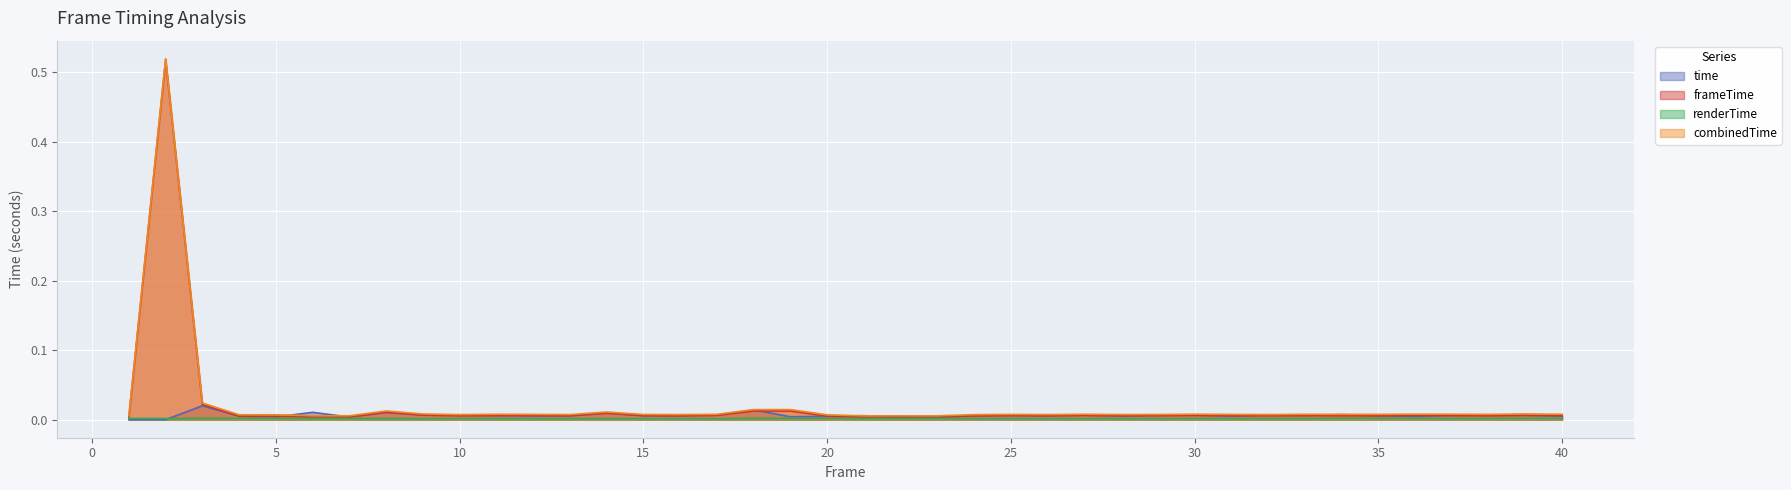

Reading left to right, what are all the values shown in this chart?

time: 0.0	0.0	0.0	0.0	0.0	0.0	0.0	0.0	0.0	0.0	0.0	0.0	0.0	0.0	0.0	0.0	0.0	0.0	0.0	0.0	0.0	0.0	0.0	0.0	0.0	0.0	0.0	0.0	0.0	0.0	0.0	0.0	0.0	0.0	0.0	0.0	0.0	0.0	0.0	0.0
frameTime: 0.0	0.5	0.0	0.0	0.0	0.0	0.0	0.0	0.0	0.0	0.0	0.0	0.0	0.0	0.0	0.0	0.0	0.0	0.0	0.0	0.0	0.0	0.0	0.0	0.0	0.0	0.0	0.0	0.0	0.0	0.0	0.0	0.0	0.0	0.0	0.0	0.0	0.0	0.0	0.0
renderTime: 0.0	0.0	0.0	0.0	0.0	0.0	0.0	0.0	0.0	0.0	0.0	0.0	0.0	0.0	0.0	0.0	0.0	0.0	0.0	0.0	0.0	0.0	0.0	0.0	0.0	0.0	0.0	0.0	0.0	0.0	0.0	0.0	0.0	0.0	0.0	0.0	0.0	0.0	0.0	0.0
combinedTime: 0.0	0.5	0.0	0.0	0.0	0.0	0.0	0.0	0.0	0.0	0.0	0.0	0.0	0.0	0.0	0.0	0.0	0.0	0.0	0.0	0.0	0.0	0.0	0.0	0.0	0.0	0.0	0.0	0.0	0.0	0.0	0.0	0.0	0.0	0.0	0.0	0.0	0.0	0.0	0.0